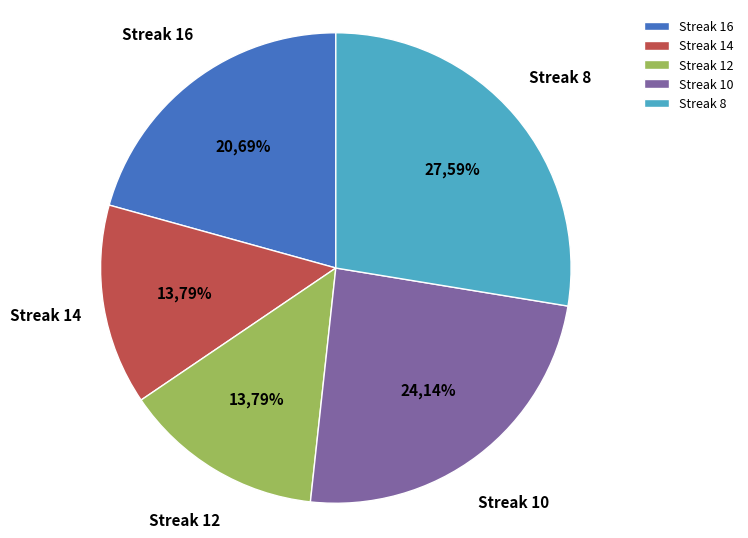

Does maxStreak_16 account for over 50% of the chart?

No